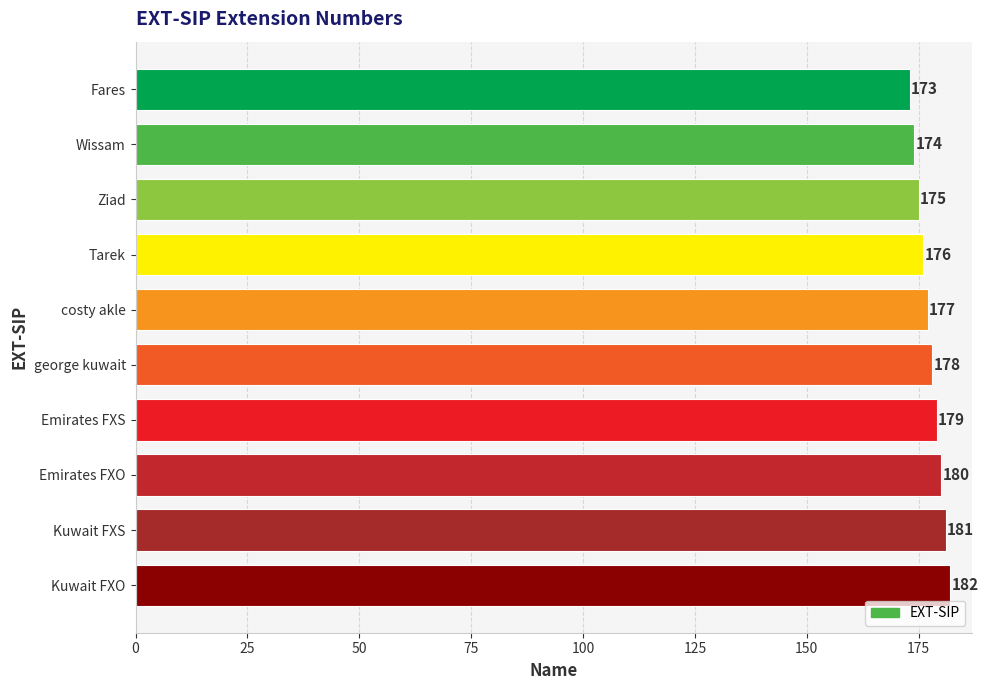

How many categories are shown in the chart?

10